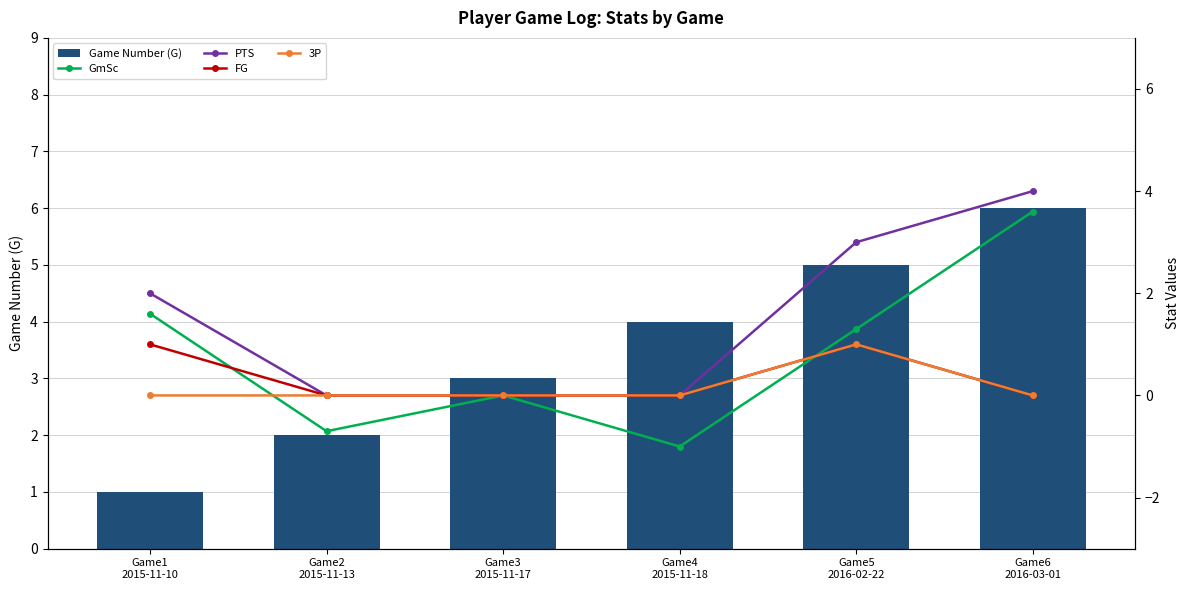

What is the minimum value for GmSc?

-1.0